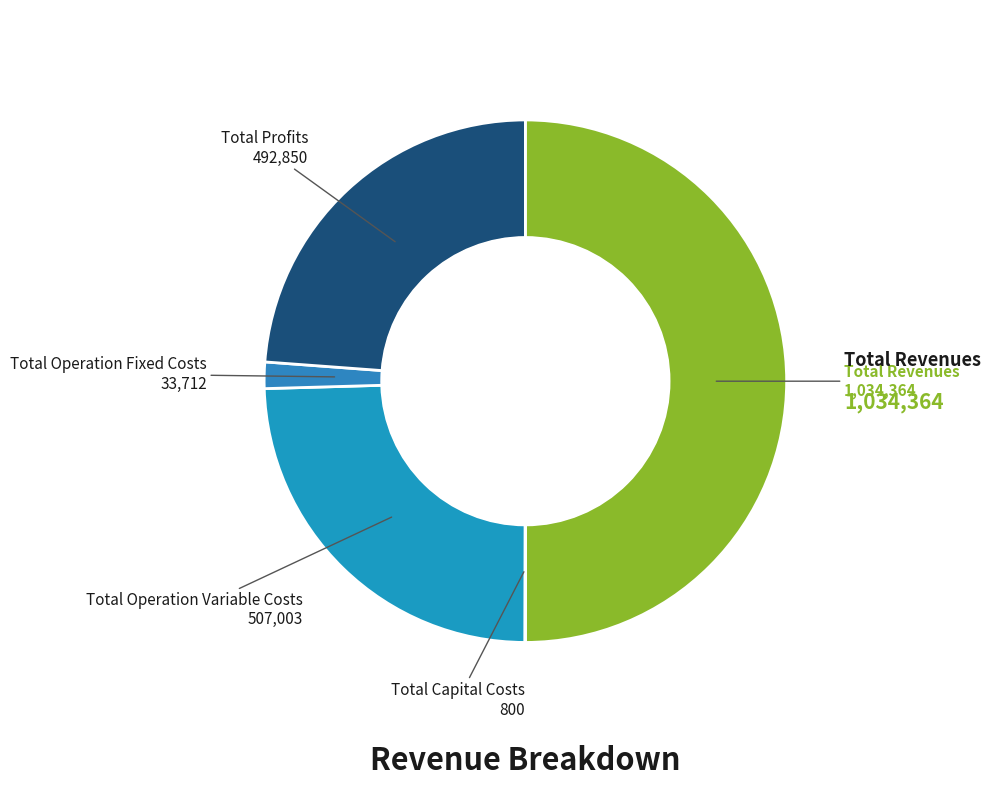

Does any single category account for the majority?

No